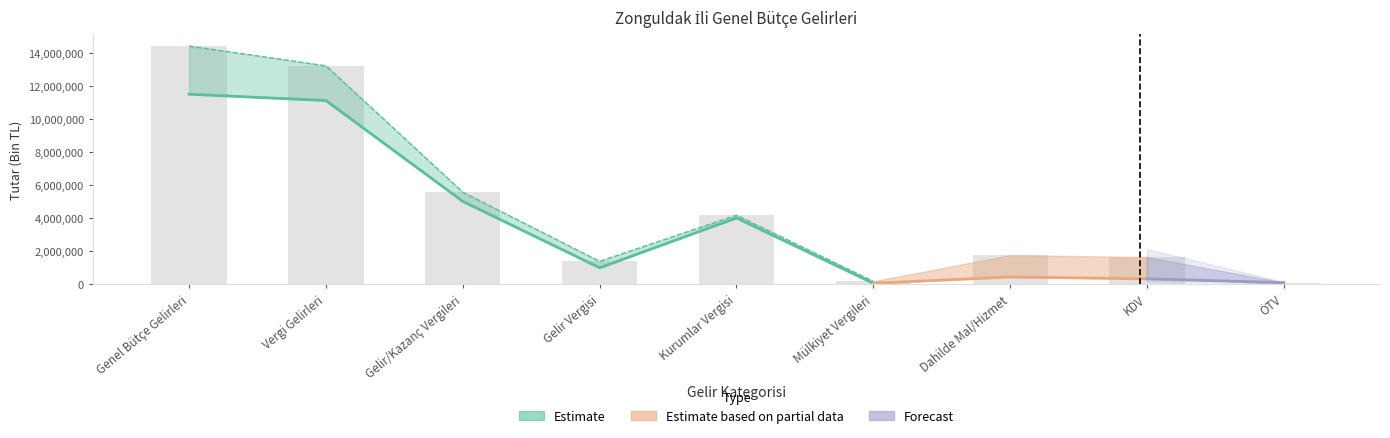

What is the value of the 1st bar from the left?

14451764